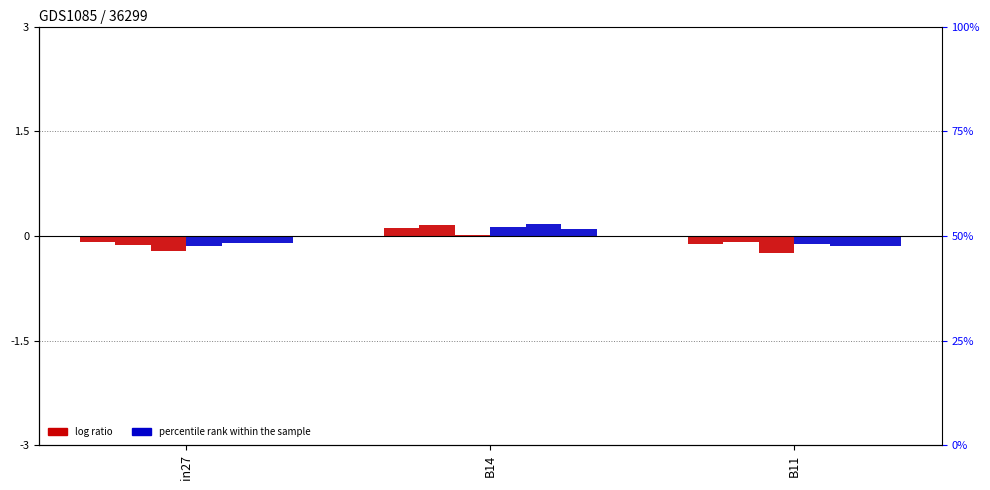

How many distinct data groups are displayed?

6